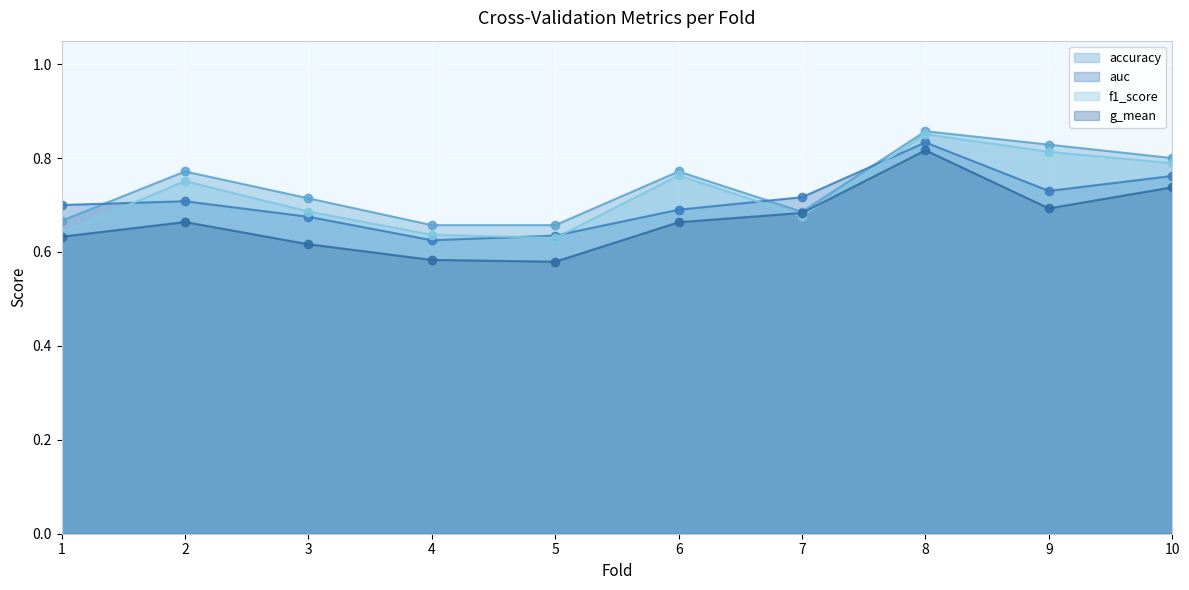

What is the maximum value shown in the chart?

0.9